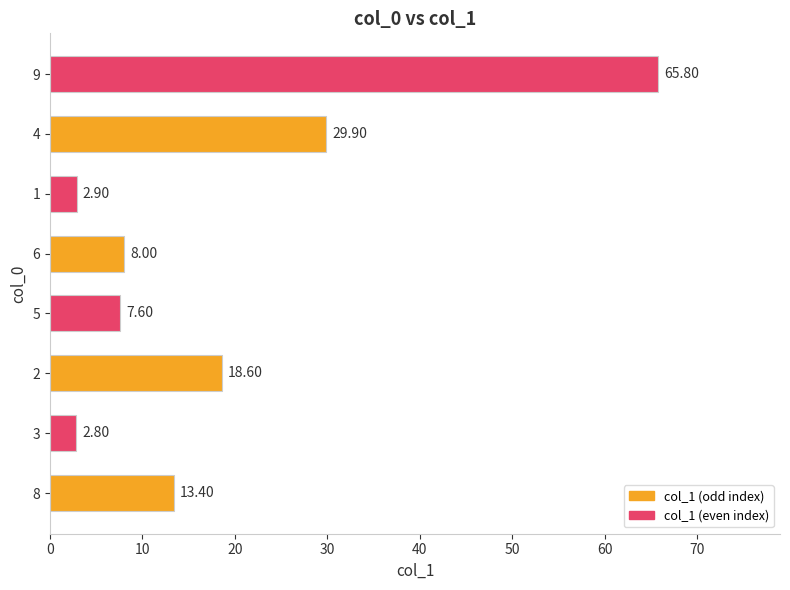

How many data points does each series have?

8